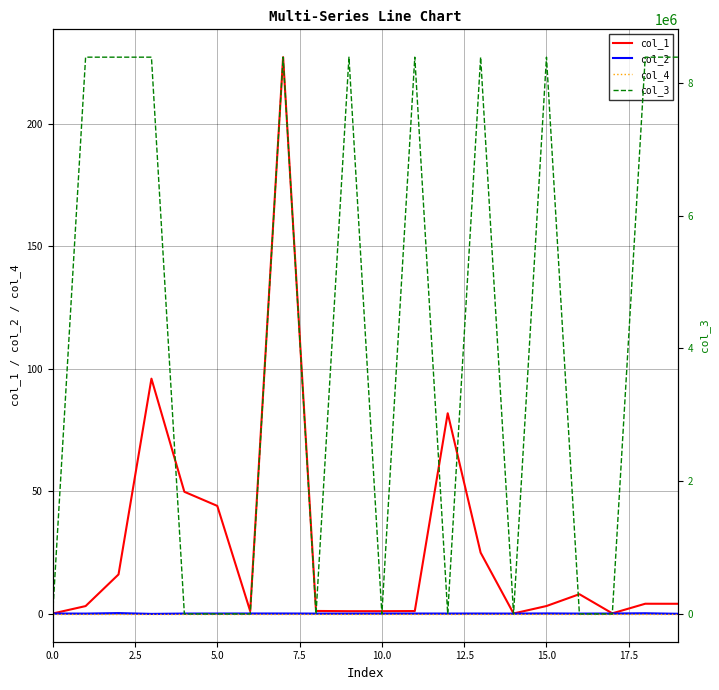

List the series in order of their peak value, lowest first.

col_4, col_2, col_1, col_3